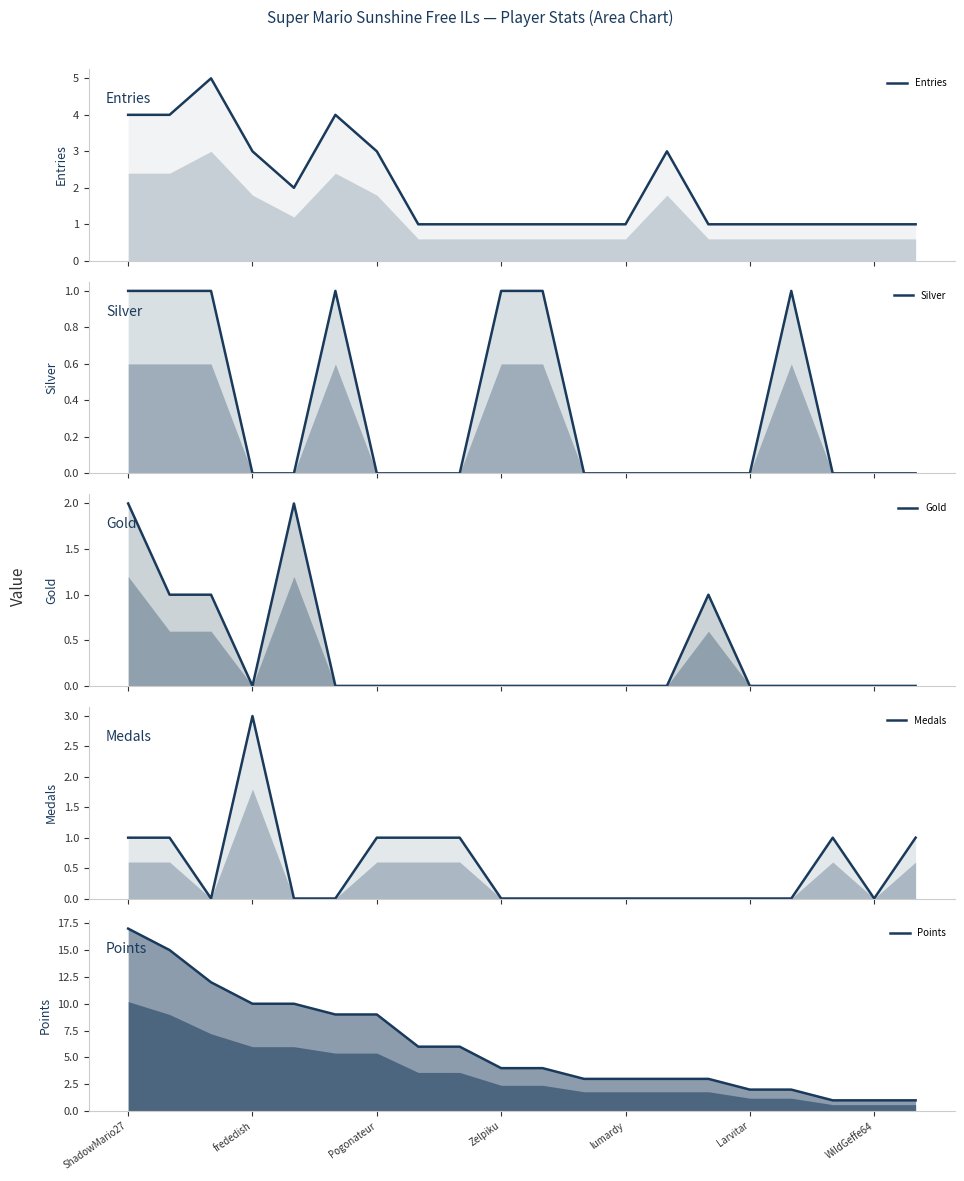

True or false: Medals and Points intersect in this chart.

False